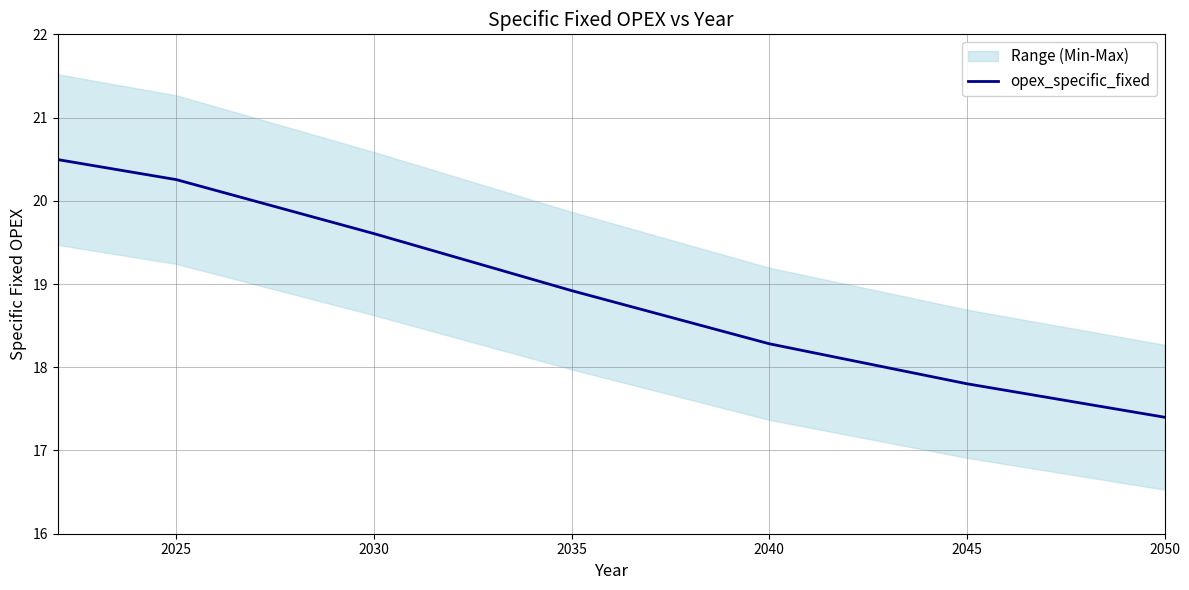

True or false: opex_specific_fixed has a value of 12.8 at 2030.

False